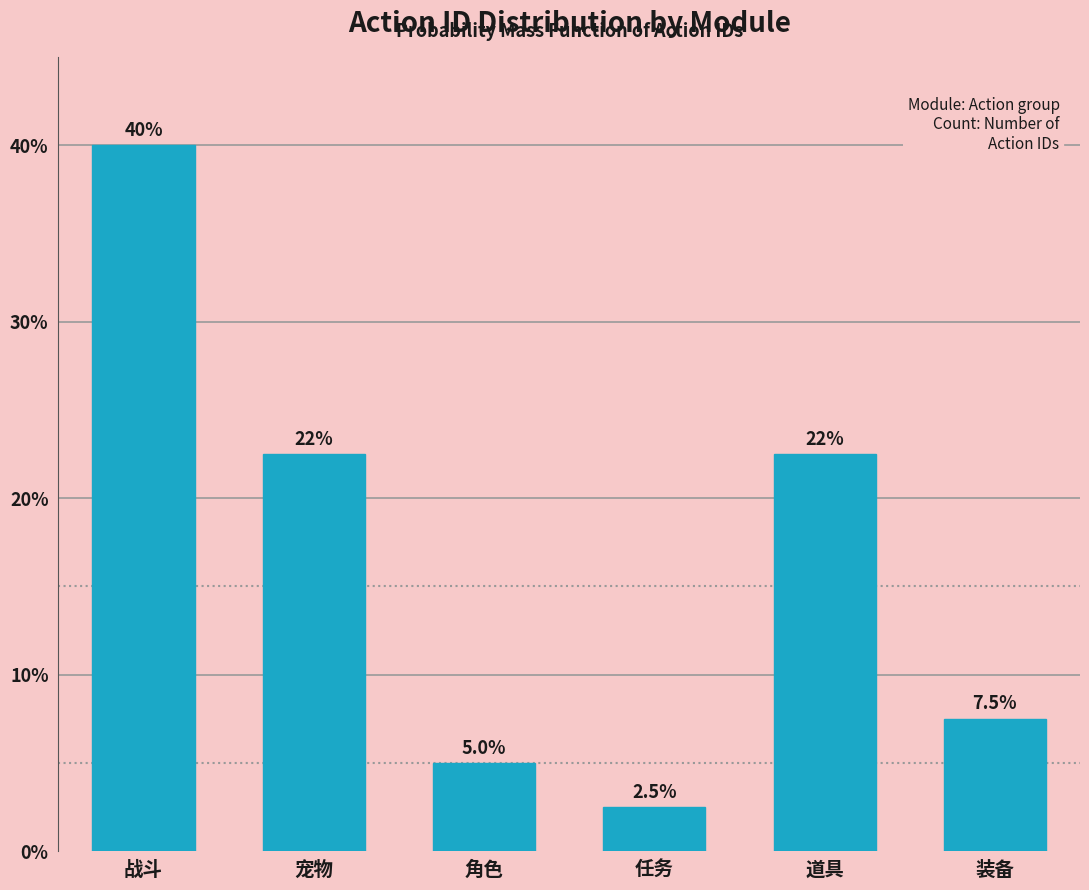

Reading left to right, what are all the values shown in this chart?

战斗=40.0	宠物=22.5	角色=5.0	任务=2.5	道具=22.5	装备=7.5